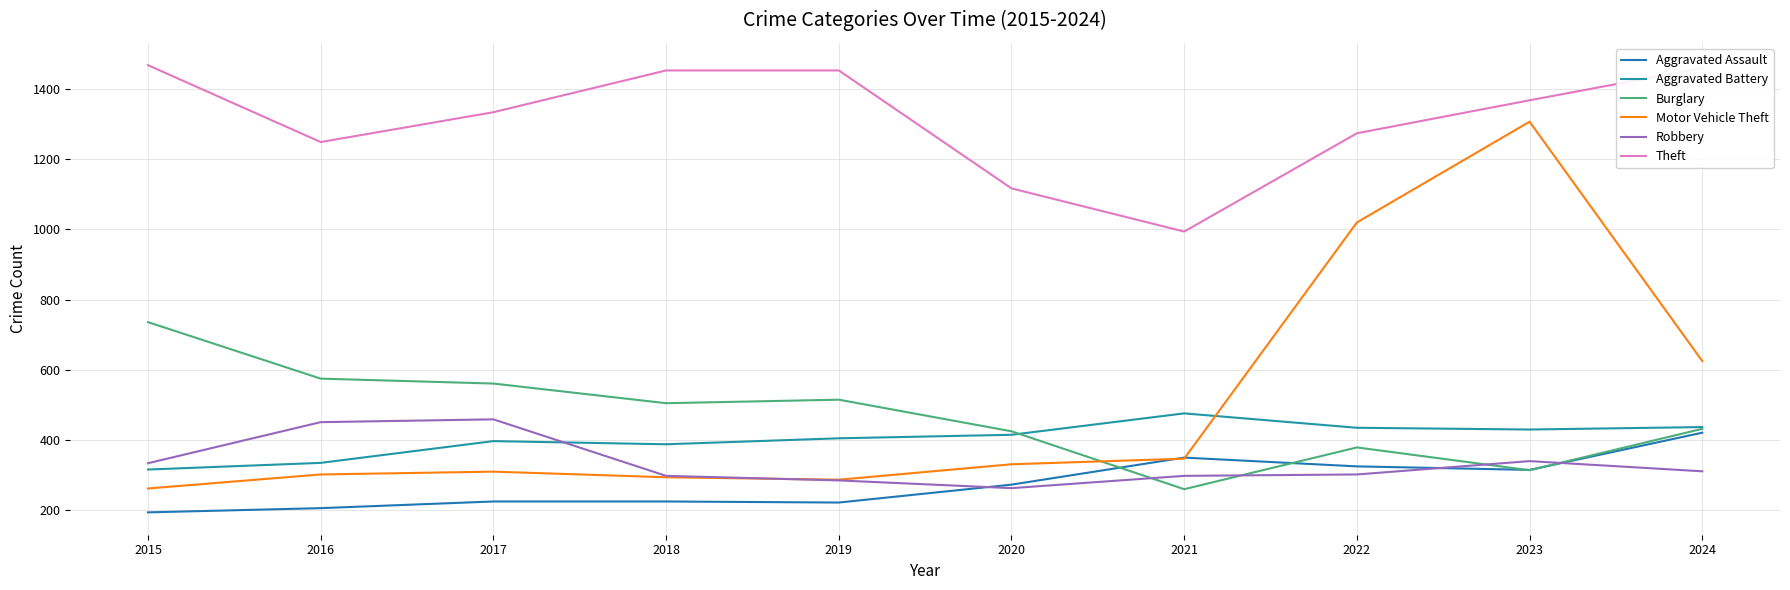

Is the value of Motor Vehicle Theft at 2019 greater than the value of Aggravated Assault at 2019?

Yes